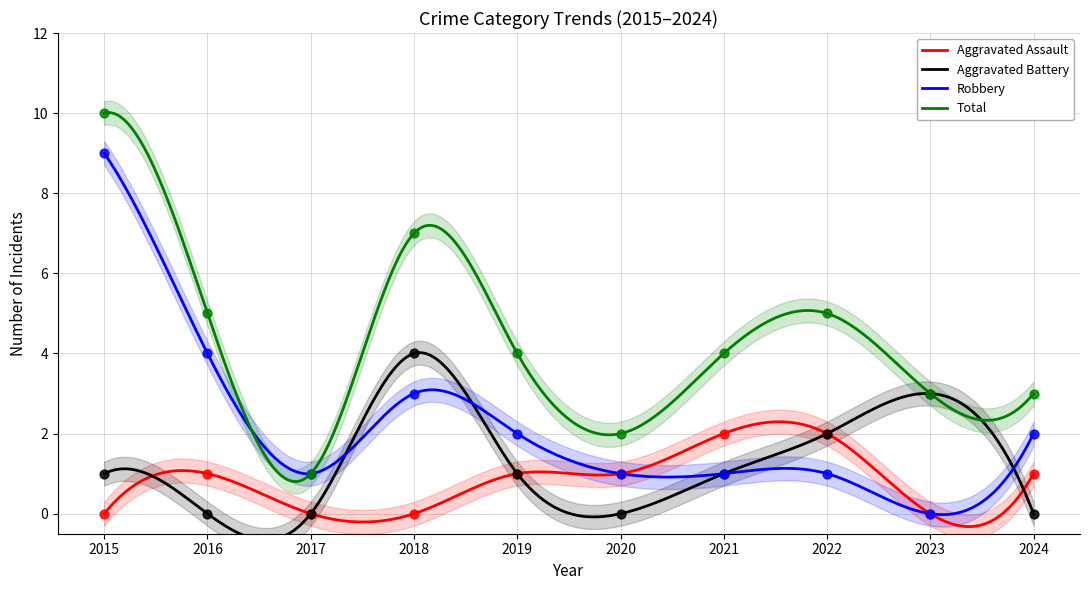

What is the total value across all series at 2018?

14